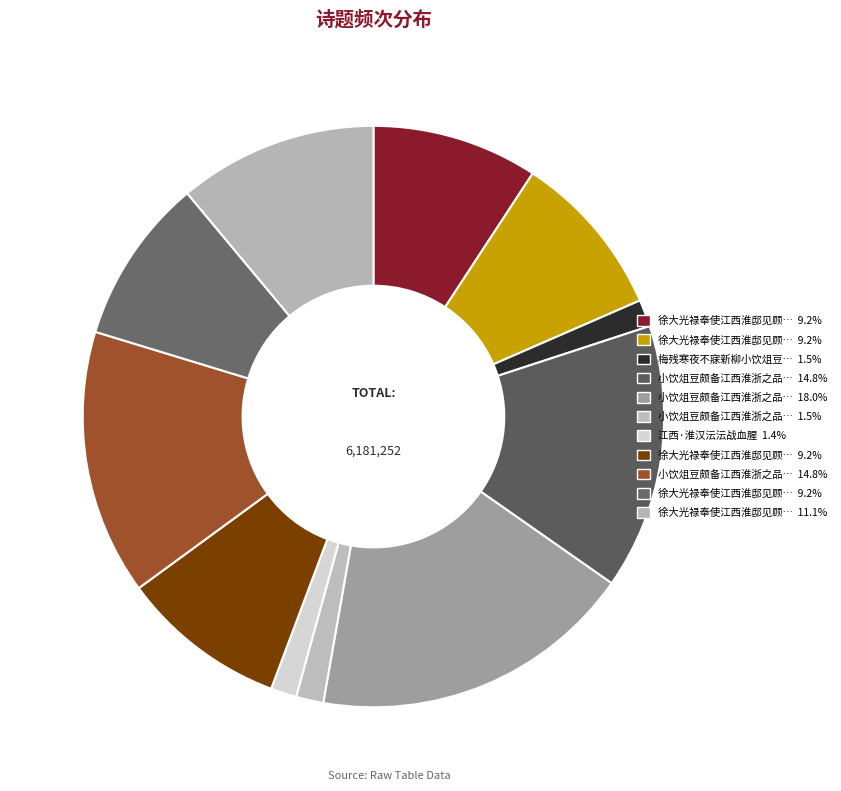

How many slices are in this pie chart?

11